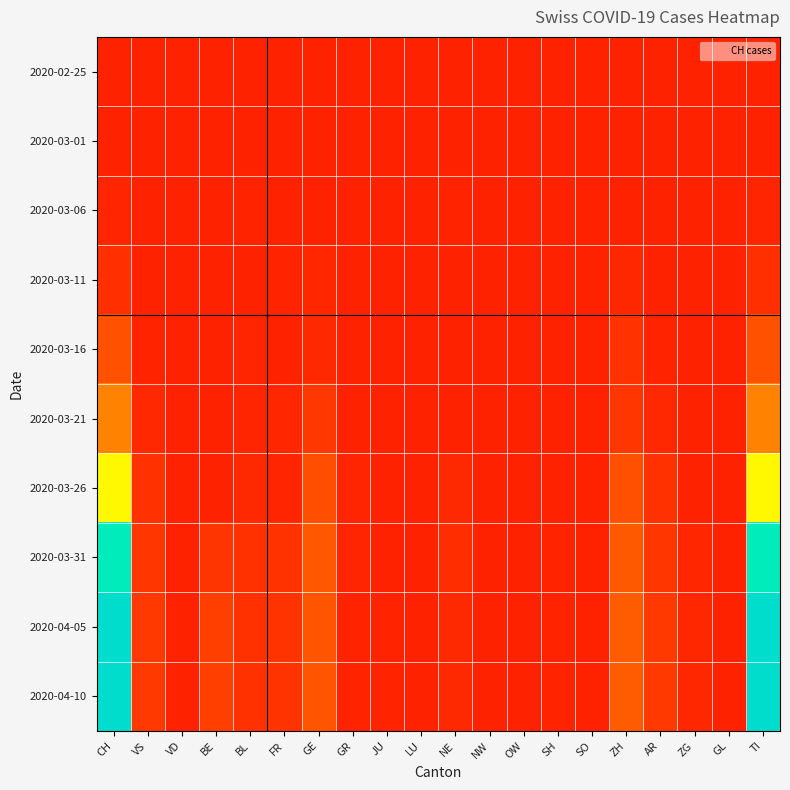

At CH, list the series in order from smallest to largest.

2020-02-25, 2020-03-01, 2020-03-06, 2020-03-11, 2020-03-16, 2020-03-21, 2020-03-26, 2020-03-31, 2020-04-05, 2020-04-10